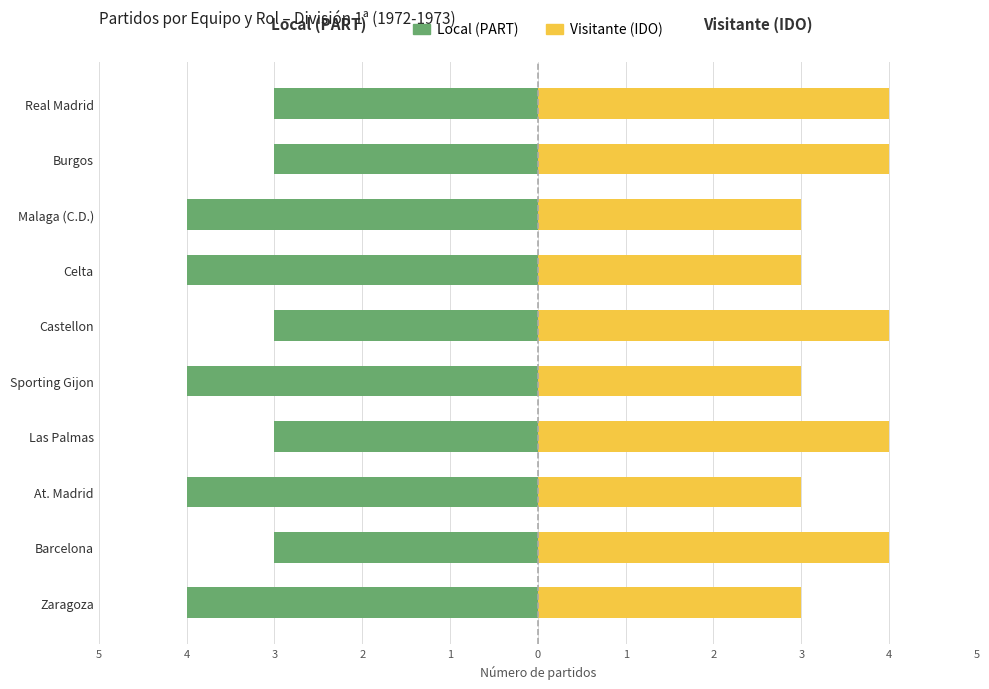

Rank the series at Zaragoza from highest to lowest value.

IDO (visitante), PART (local)